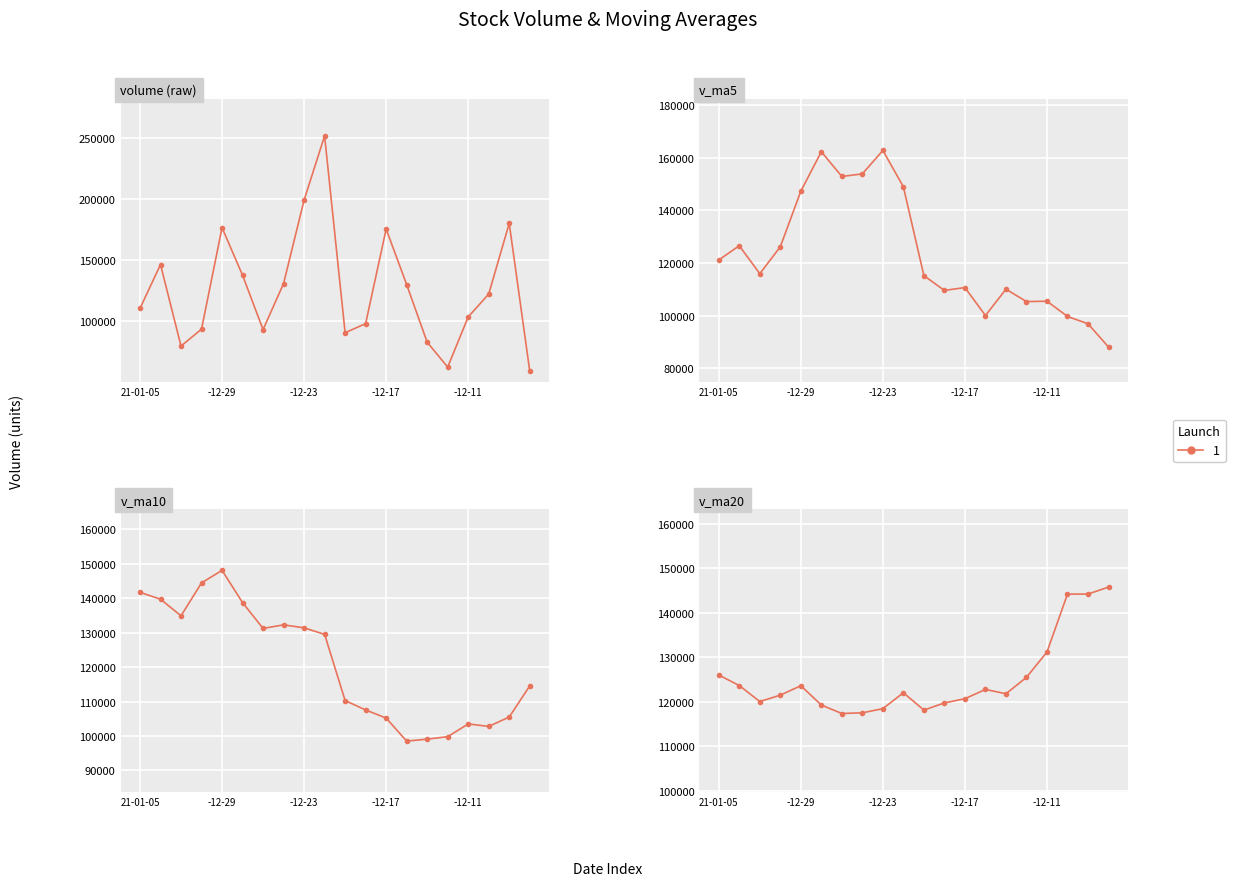

What is the sum of all v_ma20 values?

2503558.8